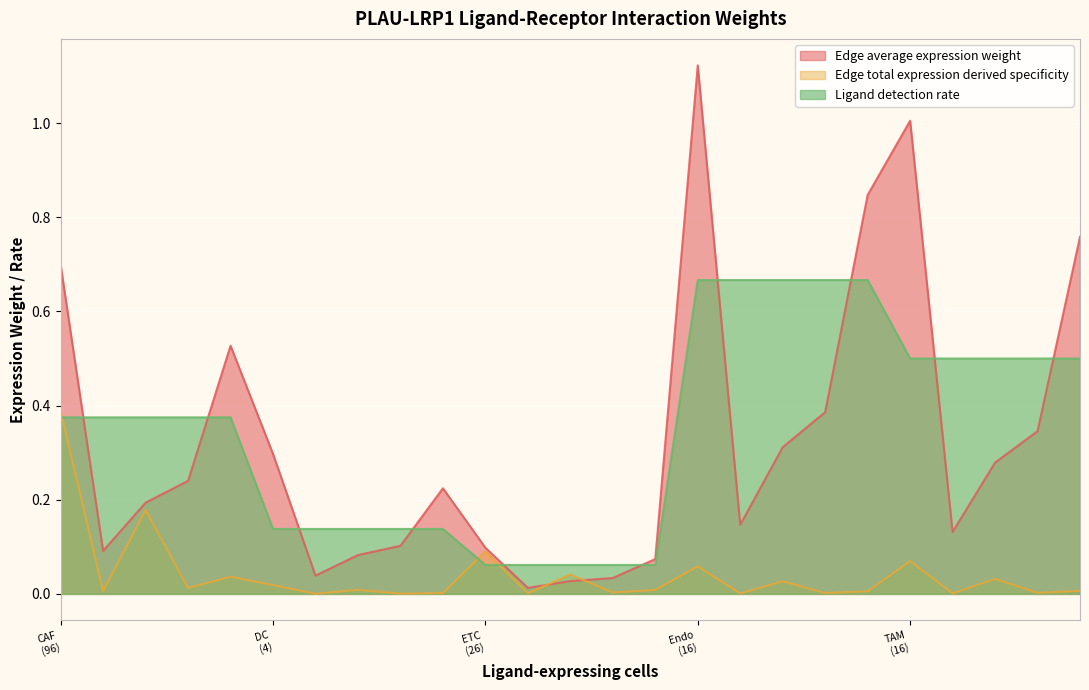

How many interior local valleys does the Edge total expression derived specificity series have?

10